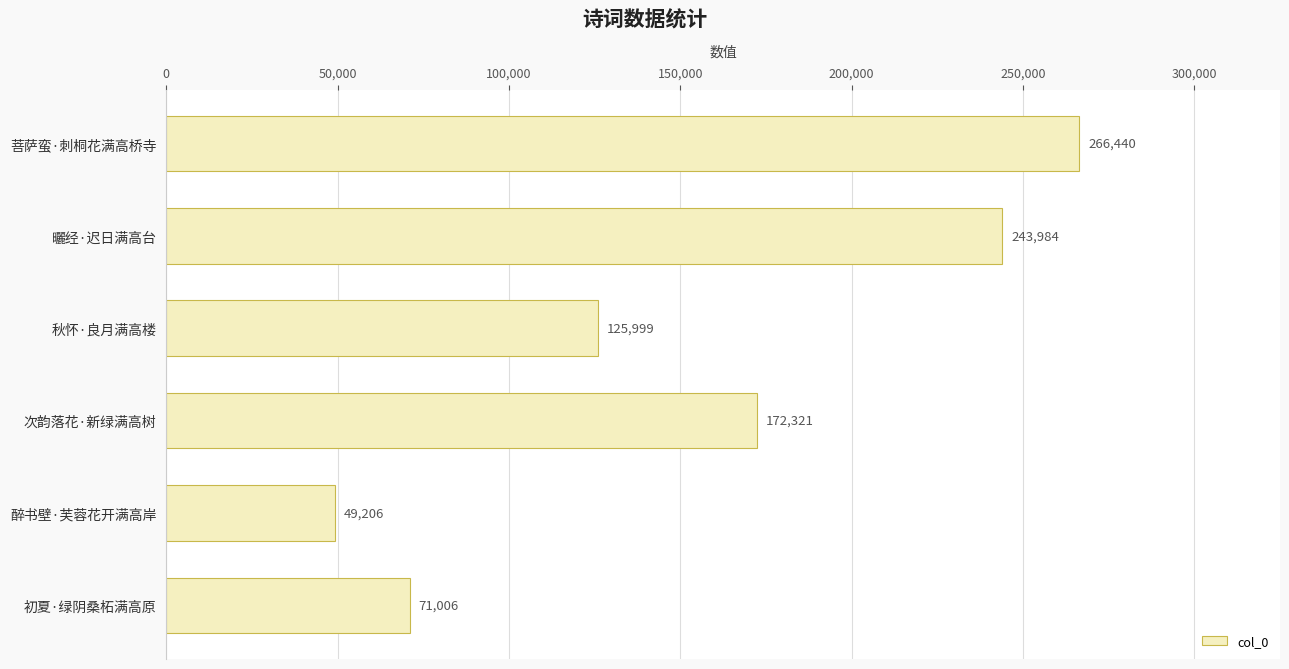

Where is the data nearest to the value 157823?

次韵落花·新绿满高树